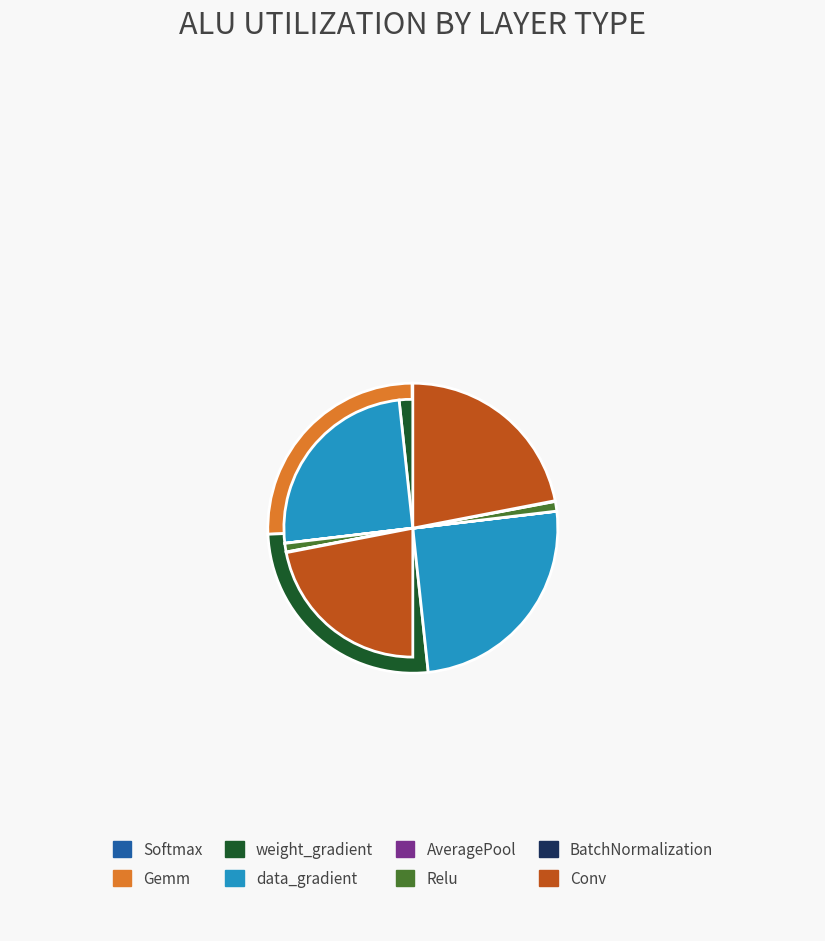

Is there any slice that represents more than half of the pie?

No